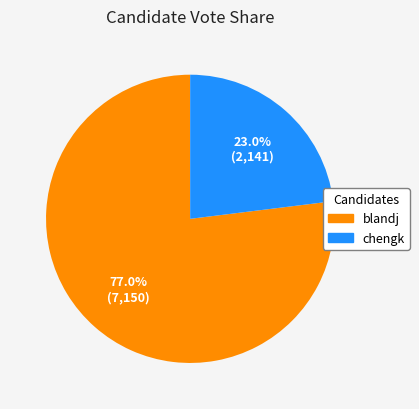

How much of the chart is everything except chengk?

77.0%